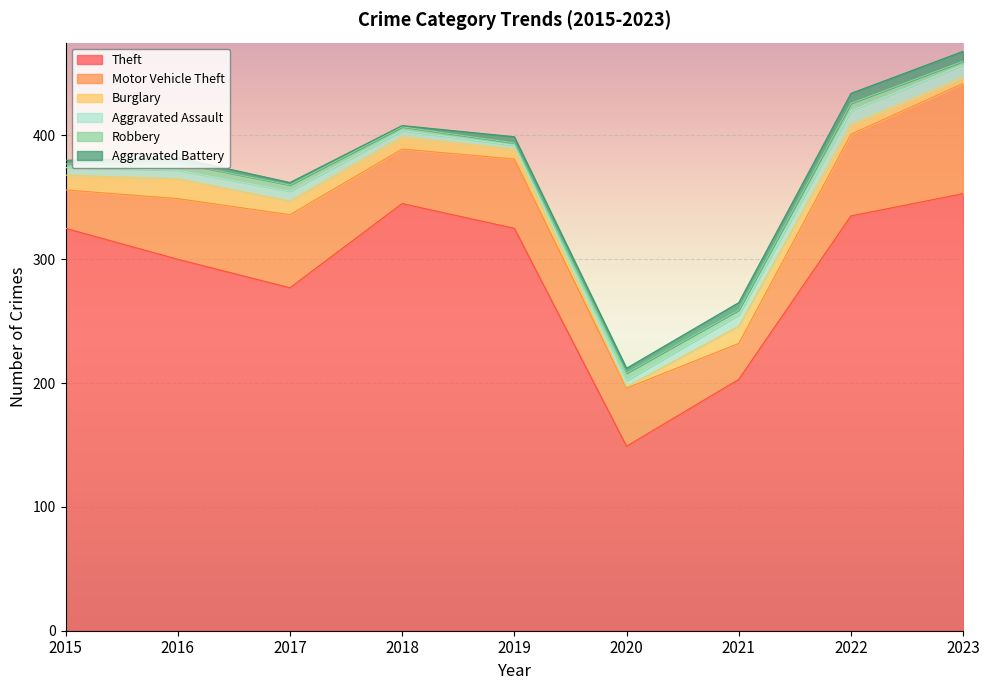

Rank the series by their maximum value, from lowest to highest.

Robbery, Aggravated Battery, Aggravated Assault, Burglary, Motor Vehicle Theft, Theft